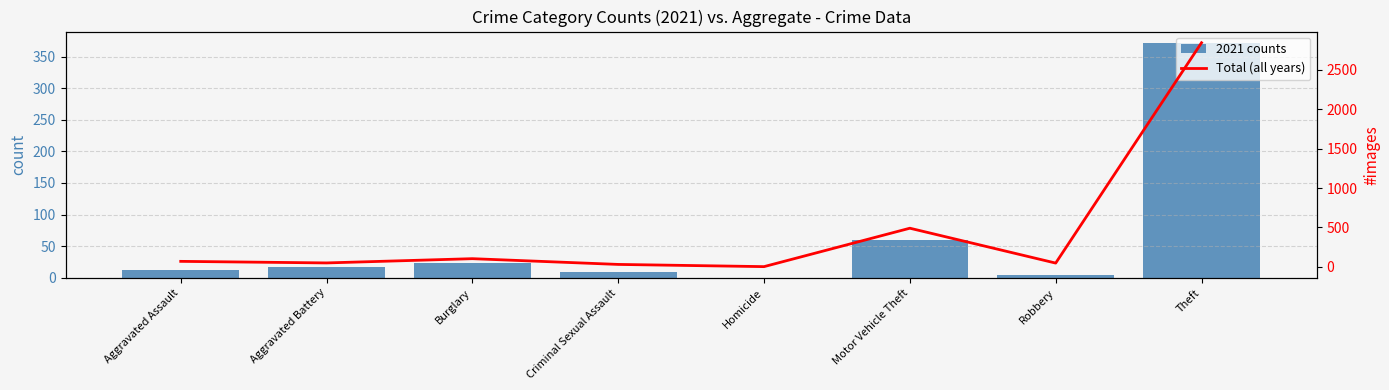

Where is 2021 counts nearest to the value 185?

Motor Vehicle Theft